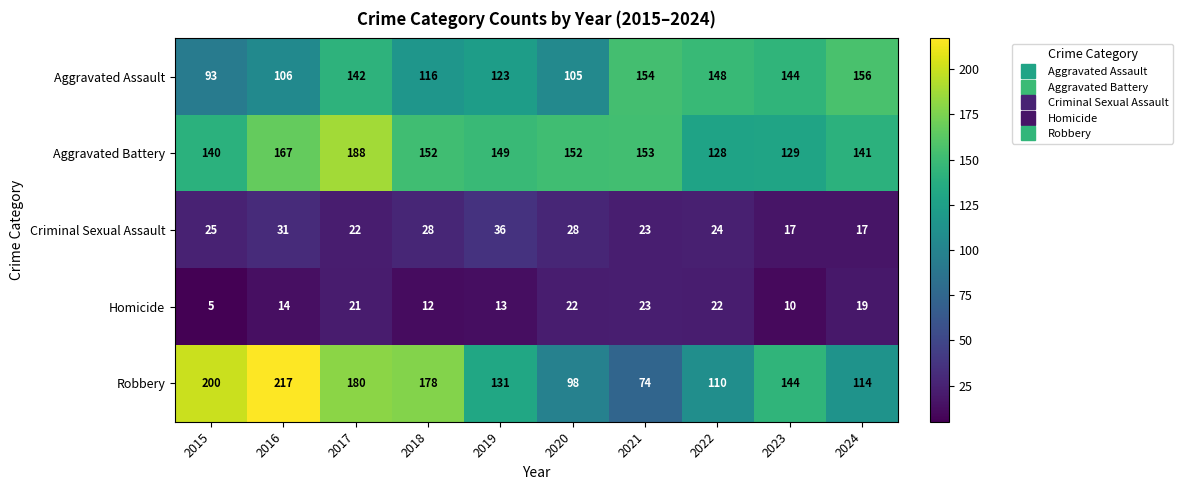

Is it true that Aggravated Battery equals 240 at 2015?

False